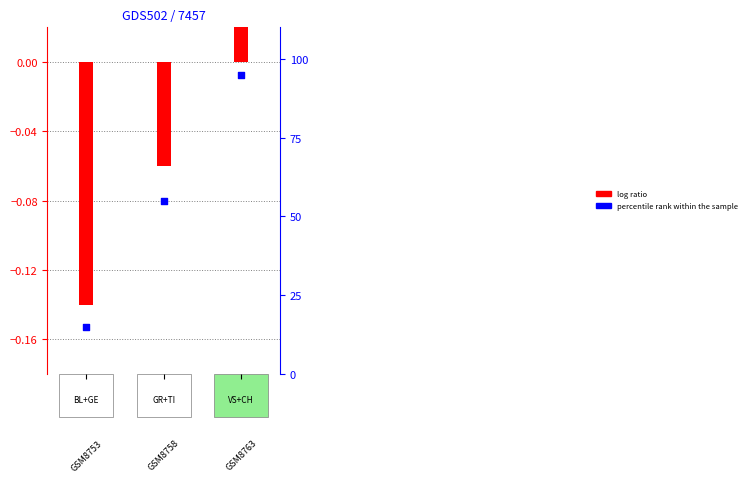

Which series contains the highest Y value?

percentile rank within the sample